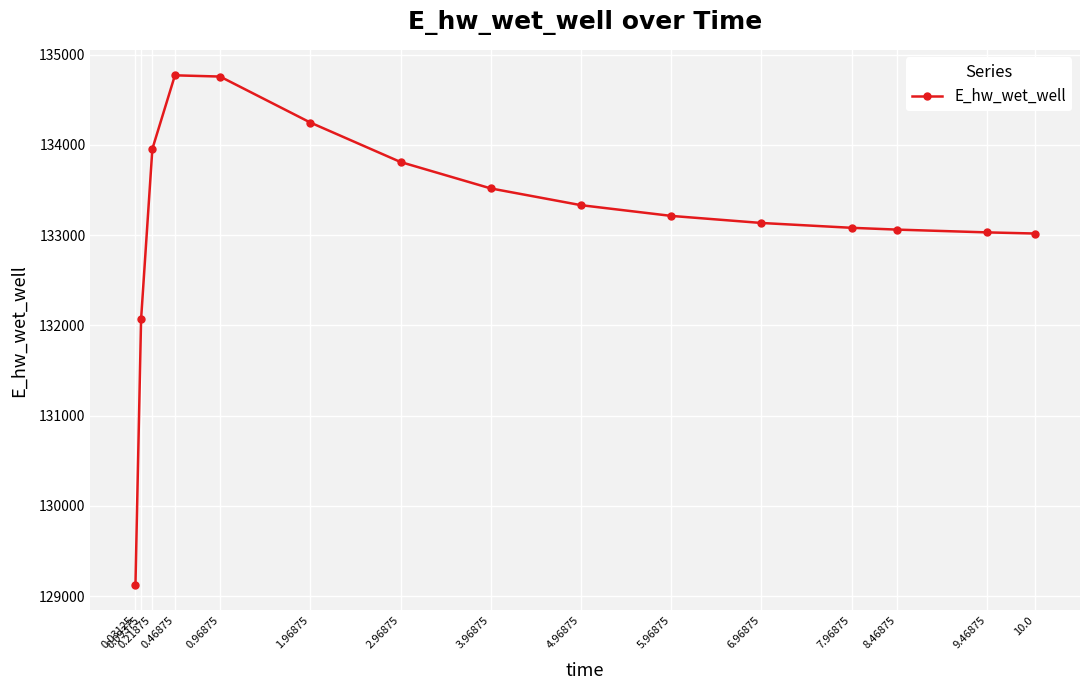

What is the sum of all values?

1998123.4